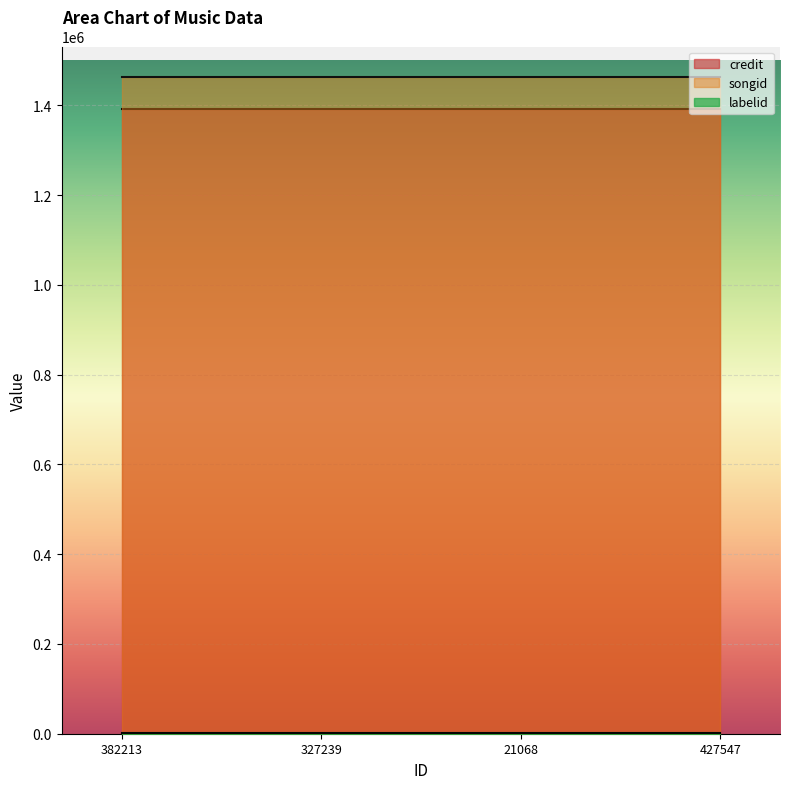

Which has a higher value, 327239 or 21068?

327239